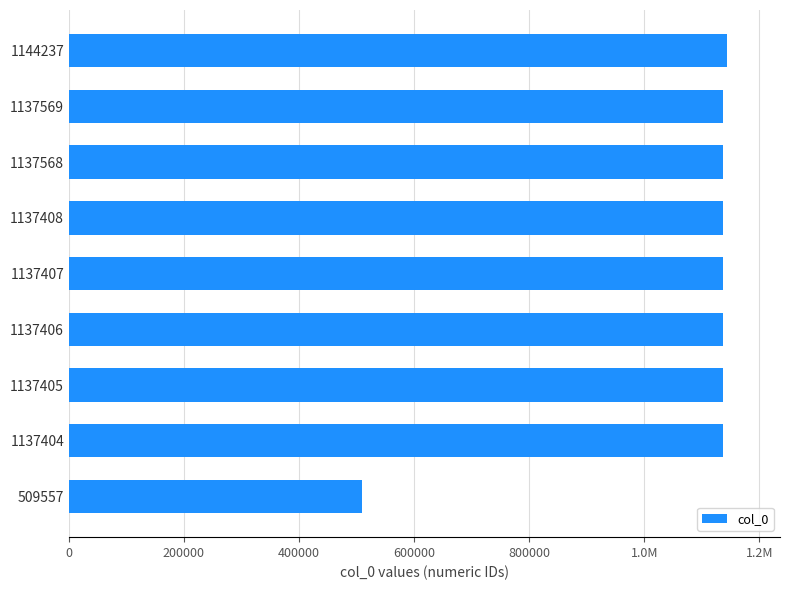

What is the average value?

1068440